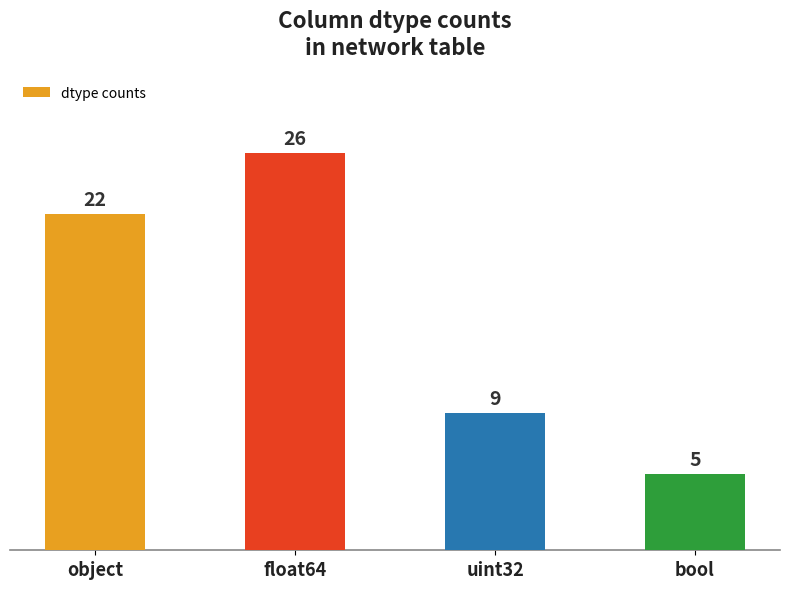

What position from the left is uint32?

3